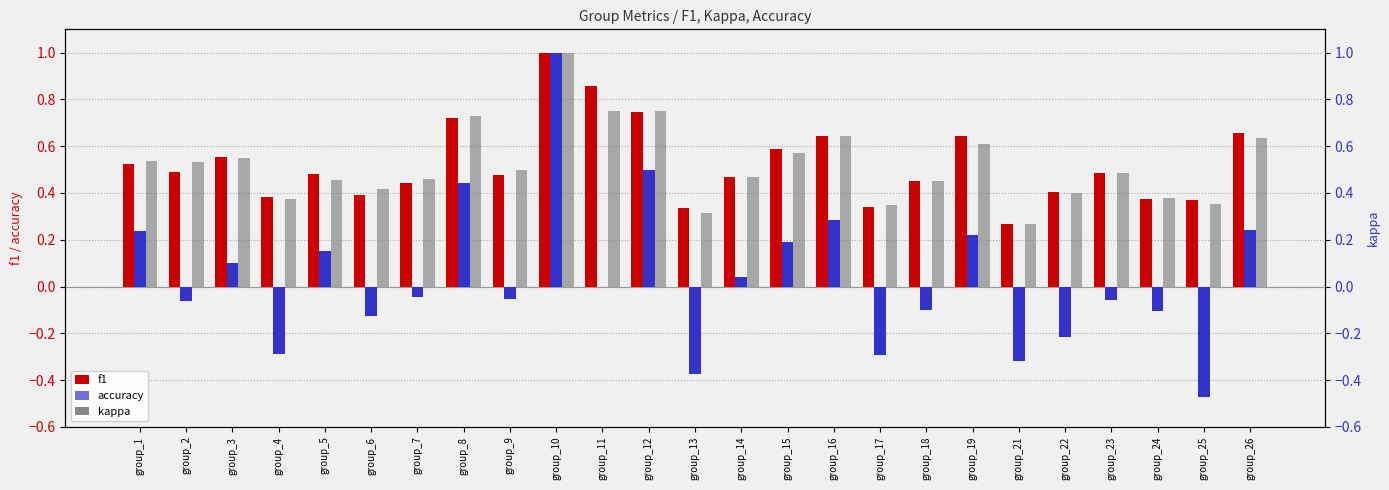

Reading right to left, transcribe all the data shown in this chart.

f1: group_26=0.7	group_25=0.4	group_24=0.4	group_23=0.5	group_22=0.4	group_21=0.3	group_19=0.6	group_18=0.5	group_17=0.3	group_16=0.6	group_15=0.6	group_14=0.5	group_13=0.3	group_12=0.7	group_11=0.9	group_10=1.0	group_9=0.5	group_8=0.7	group_7=0.4	group_6=0.4	group_5=0.5	group_4=0.4	group_3=0.6	group_2=0.5	group_1=0.5
accuracy: group_26=0.6	group_25=0.4	group_24=0.4	group_23=0.5	group_22=0.4	group_21=0.3	group_19=0.6	group_18=0.5	group_17=0.3	group_16=0.6	group_15=0.6	group_14=0.5	group_13=0.3	group_12=0.8	group_11=0.8	group_10=1.0	group_9=0.5	group_8=0.7	group_7=0.5	group_6=0.4	group_5=0.5	group_4=0.4	group_3=0.6	group_2=0.5	group_1=0.5
kappa: group_26=0.2	group_25=-0.5	group_24=-0.1	group_23=-0.1	group_22=-0.2	group_21=-0.3	group_19=0.2	group_18=-0.1	group_17=-0.3	group_16=0.3	group_15=0.2	group_14=0.0	group_13=-0.4	group_12=0.5	group_11=0.0	group_10=1.0	group_9=-0.1	group_8=0.4	group_7=-0.0	group_6=-0.1	group_5=0.2	group_4=-0.3	group_3=0.1	group_2=-0.1	group_1=0.2